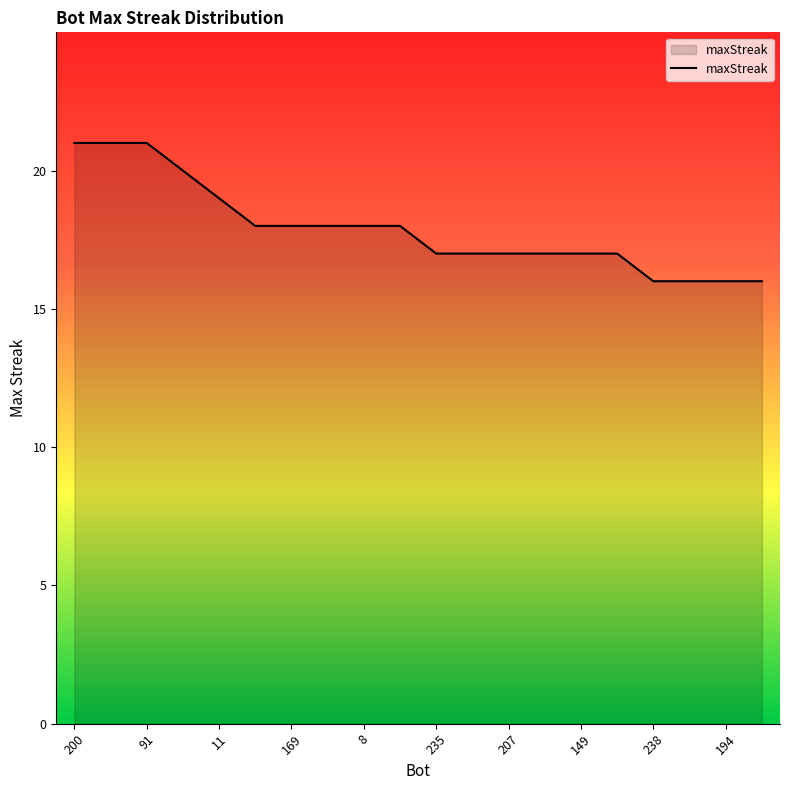

What is the minimum value shown in the chart?

16